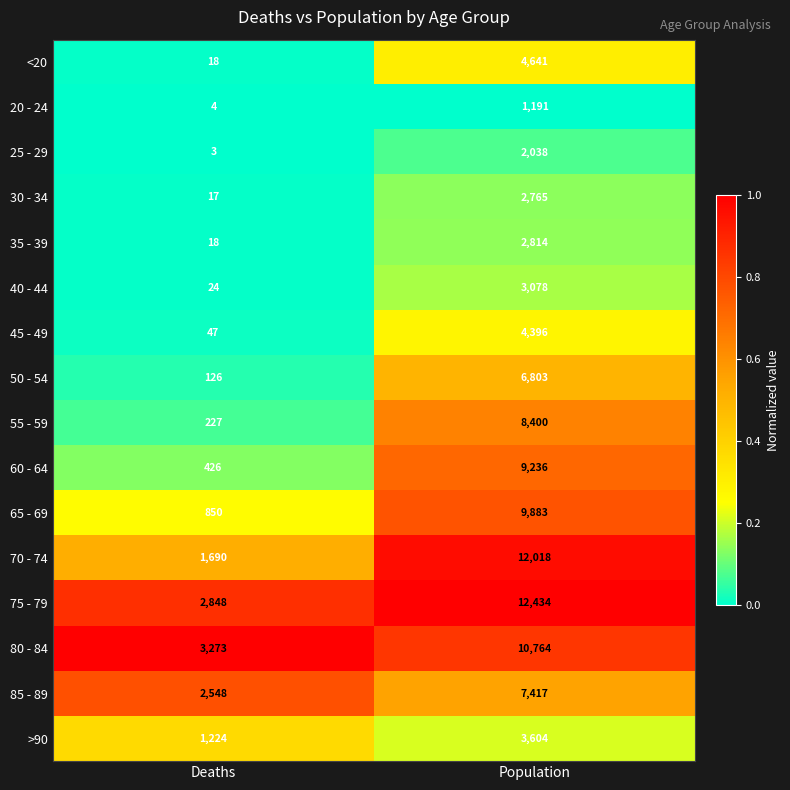

What is the sum of all 30 - 34 values?

2782